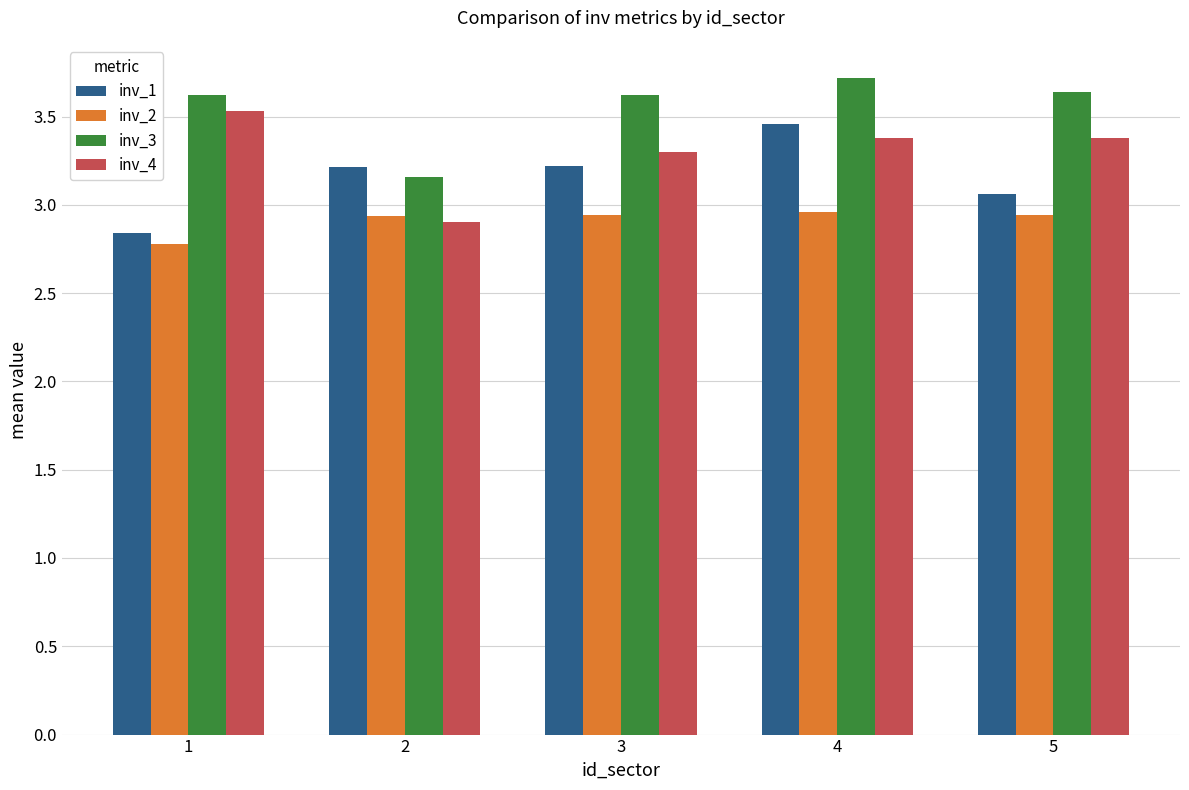

At which label is inv_1 closest to 3?

5